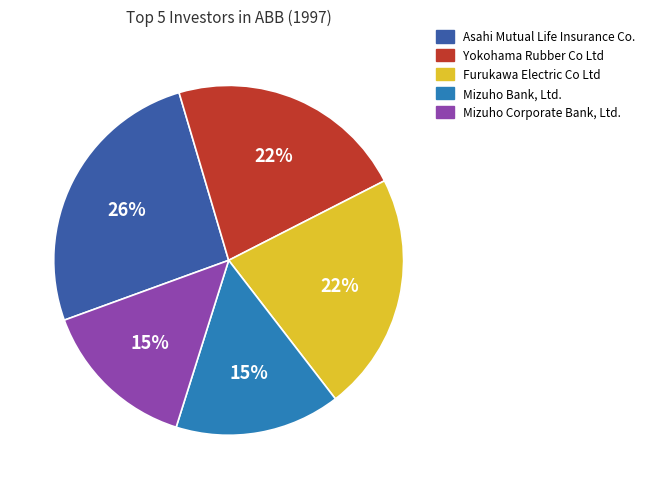

Is the sum of Mizuho Bank, Ltd. and Asahi Mutual Life Insurance Co. greater than half?

No